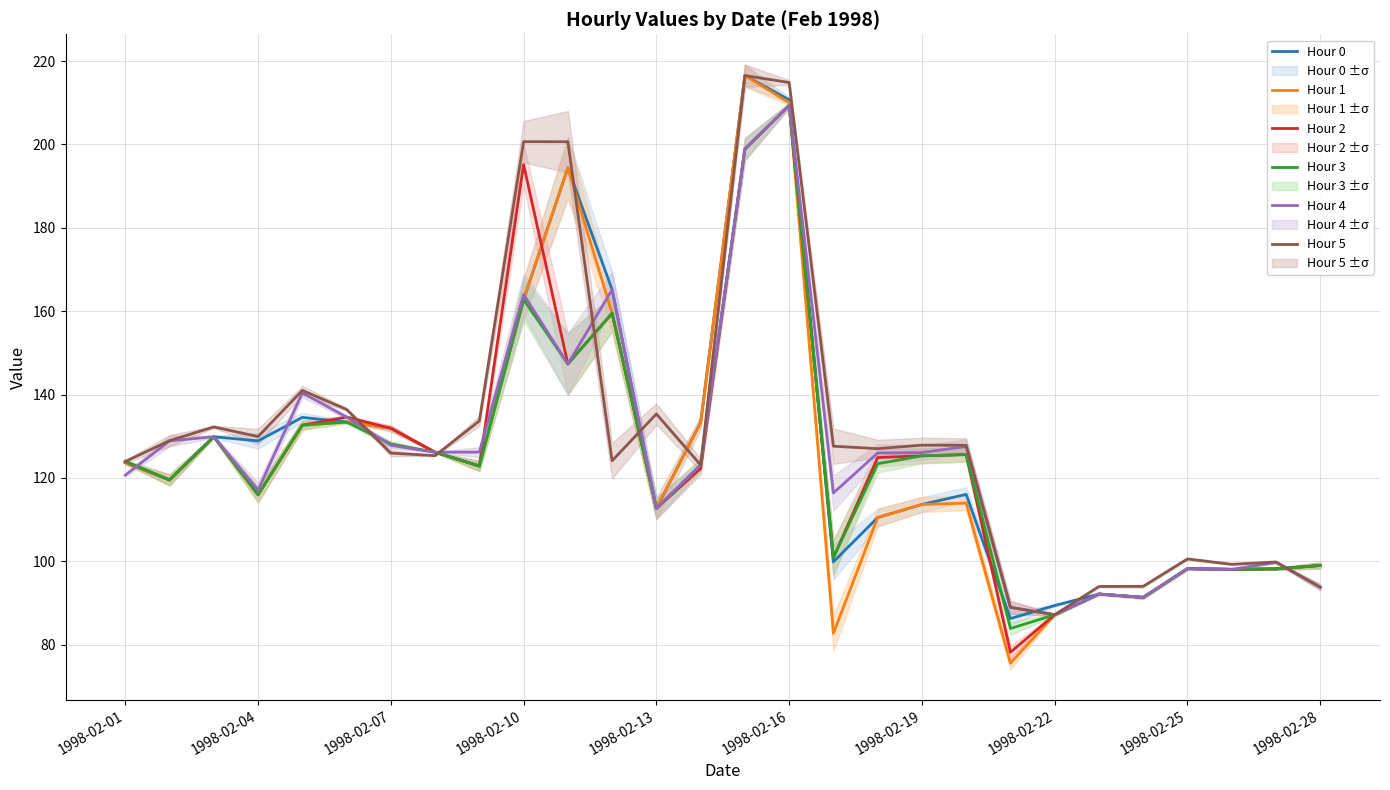

What is the highest value of the Hour 2 series?

209.3